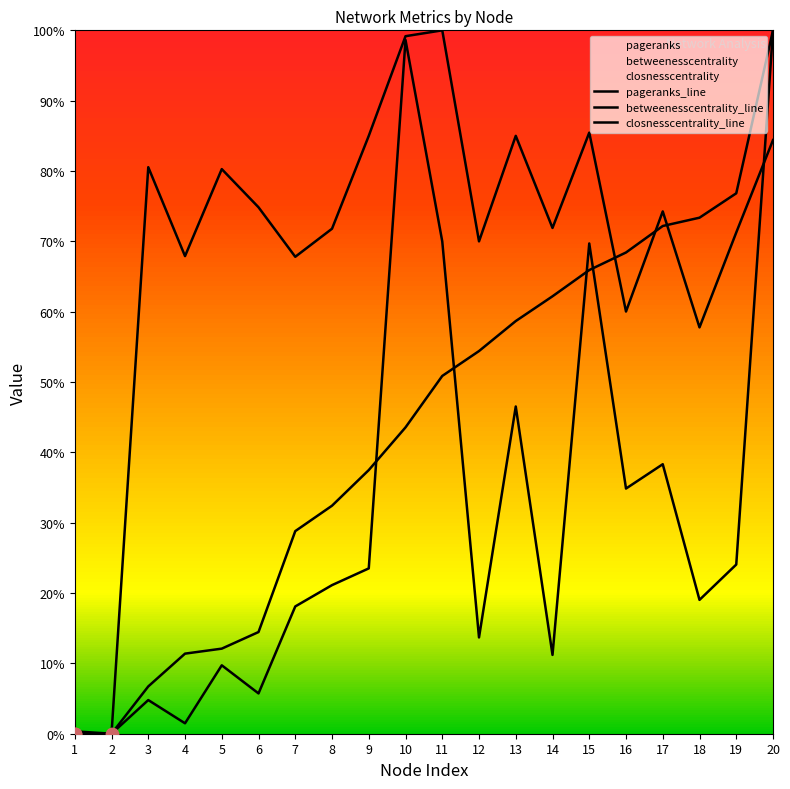

Which series has the widest spread of Y values?

pageranks_line